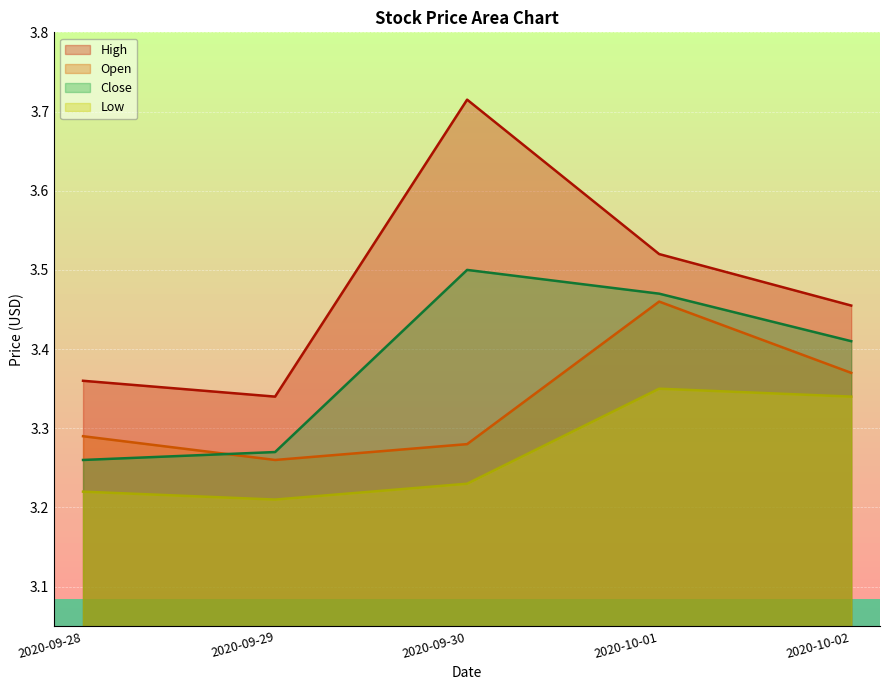

At which label is High closest to 3?

2020-09-29